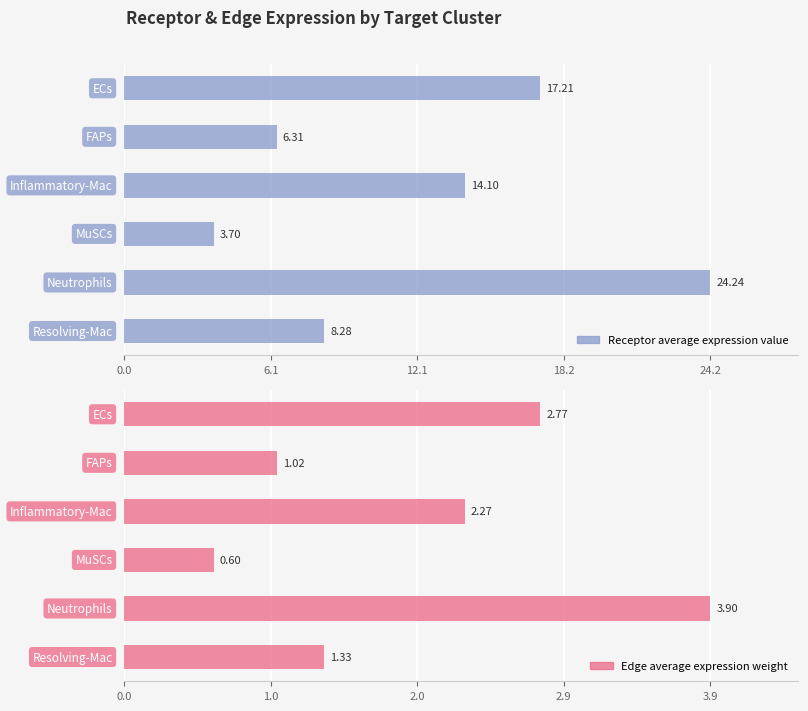

What is the value of the Receptor average expression value bar at the 4th from the left?

3.7